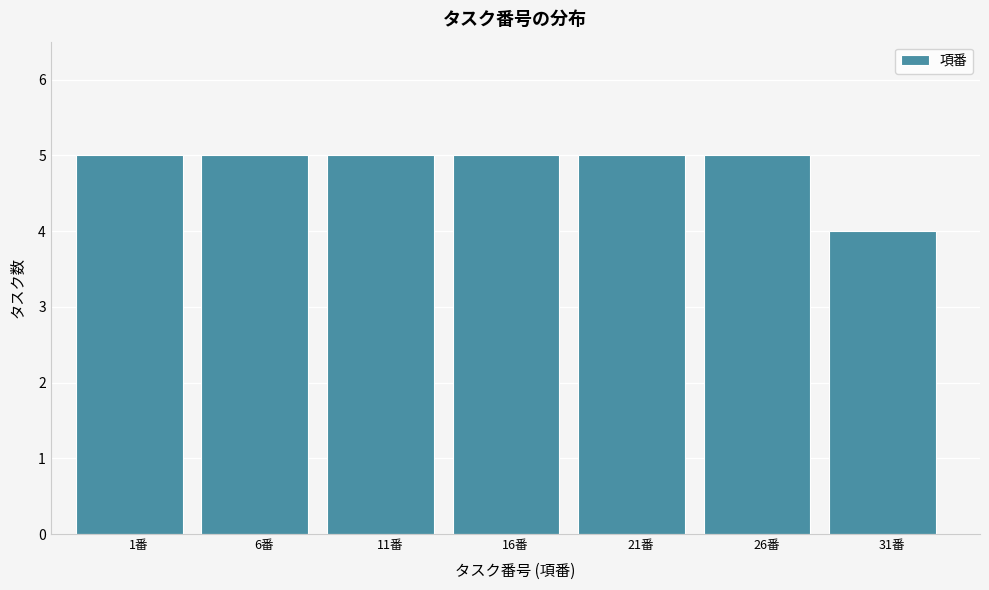

Reading left to right, transcribe all the data shown in this chart.

5	5	5	5	5	5	4